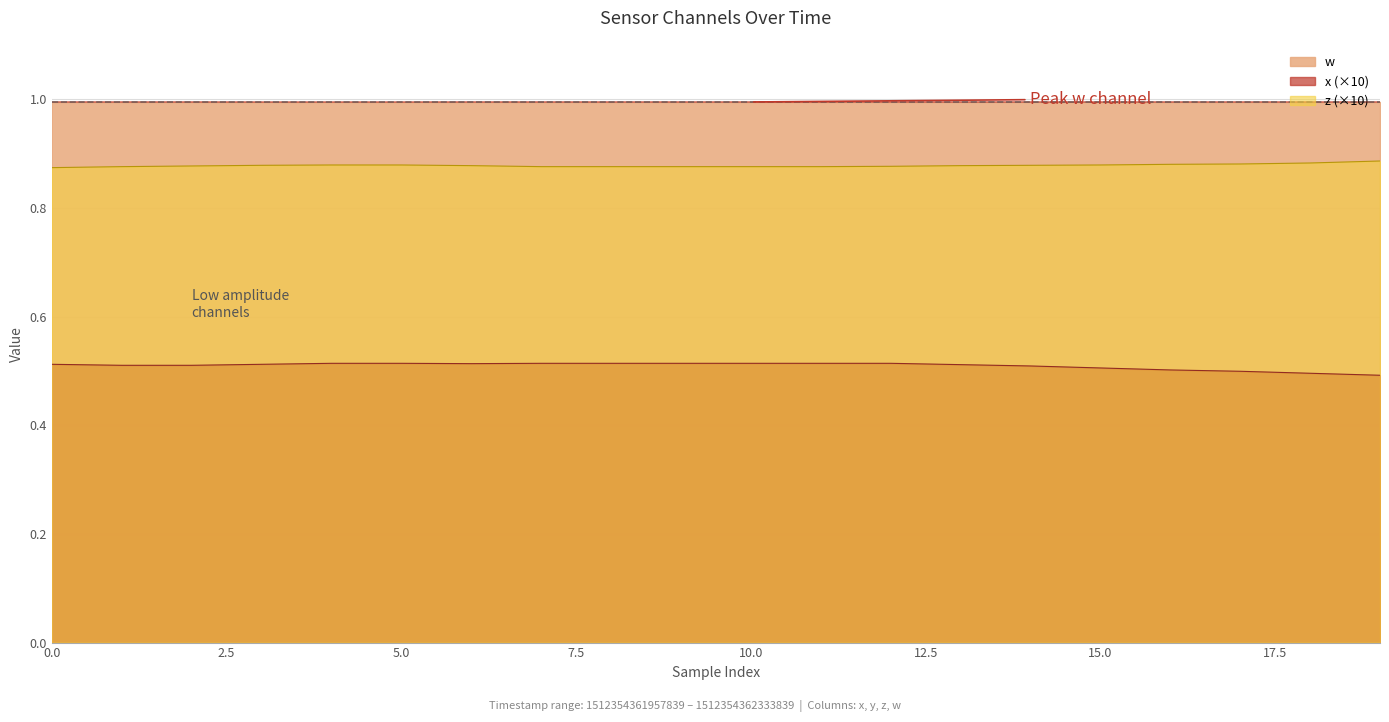

At which label is x closest to 0?

19